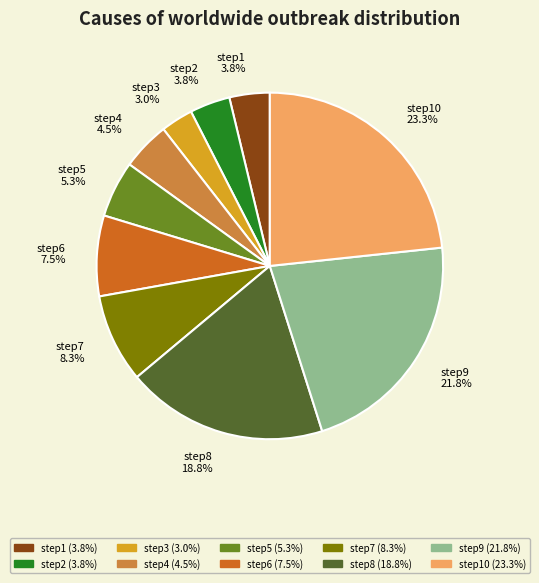

Does any single category account for the majority?

No